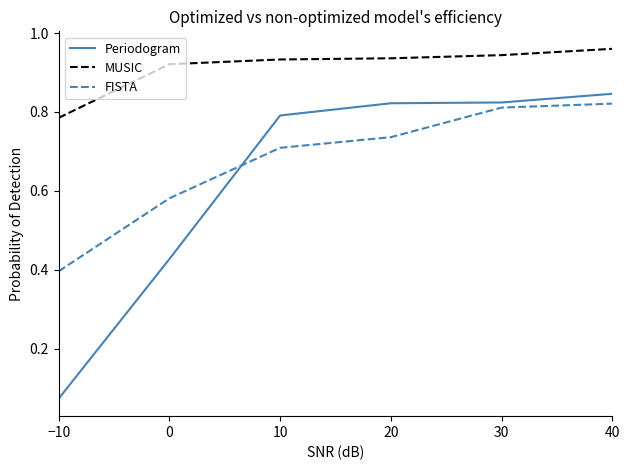

At how many categories does at least one series exceed 0?

6